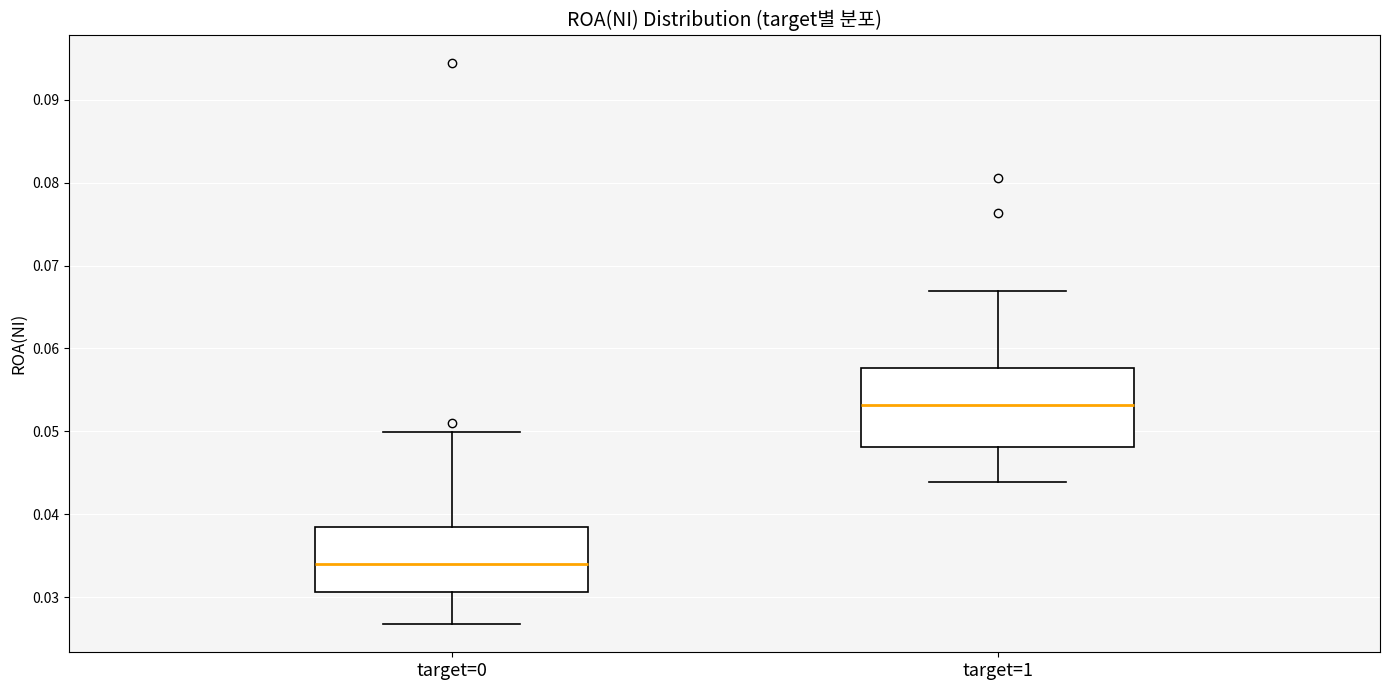

Reading left to right, read every box against the y-axis: the position of its median line, the range the box covers, and the ends of its whiskers. The values are not printed on the chart, so give them approximately, as read against the axis.

target=0: median 0.034, box 0.031 to 0.038, whiskers 0.027 to 0.050
target=1: median 0.053, box 0.048 to 0.058, whiskers 0.044 to 0.067